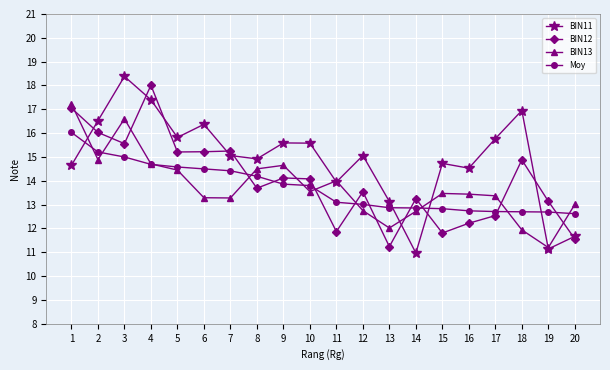

Where does the BIN13 series first go above 13?

1